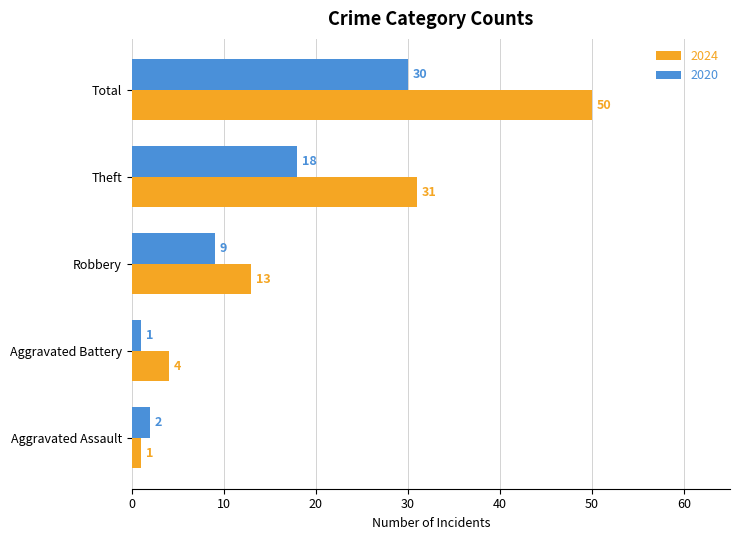

How many values in the 2024 series are below 13?

2